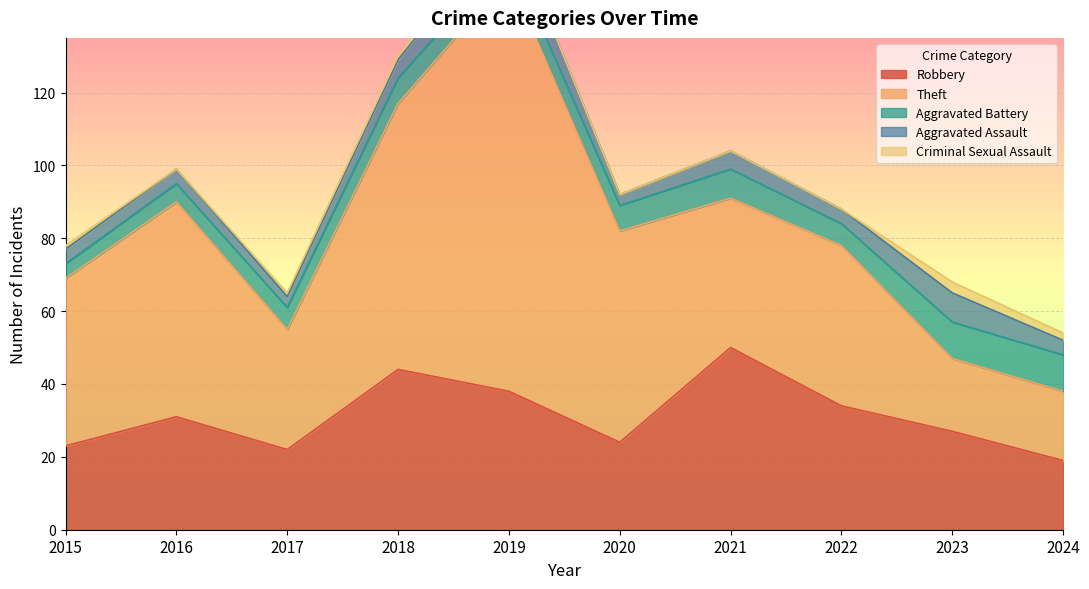

Where does the Aggravated Battery series first go above 7?

2021